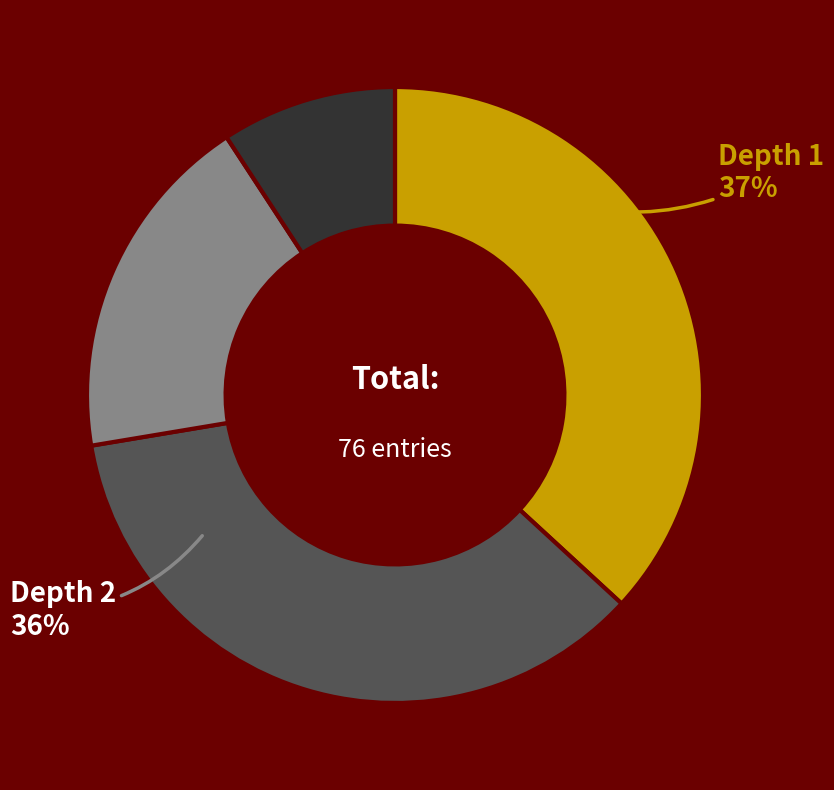

Is there any slice that represents more than half of the pie?

No